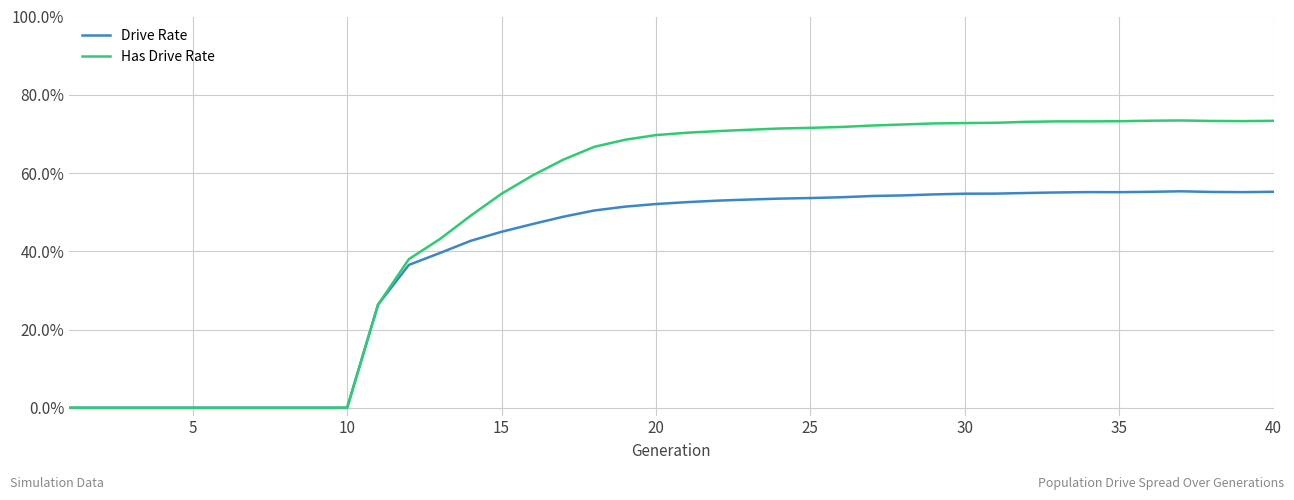

List the series in order of their overall mean, highest first.

Has Drive Rate, Drive Rate